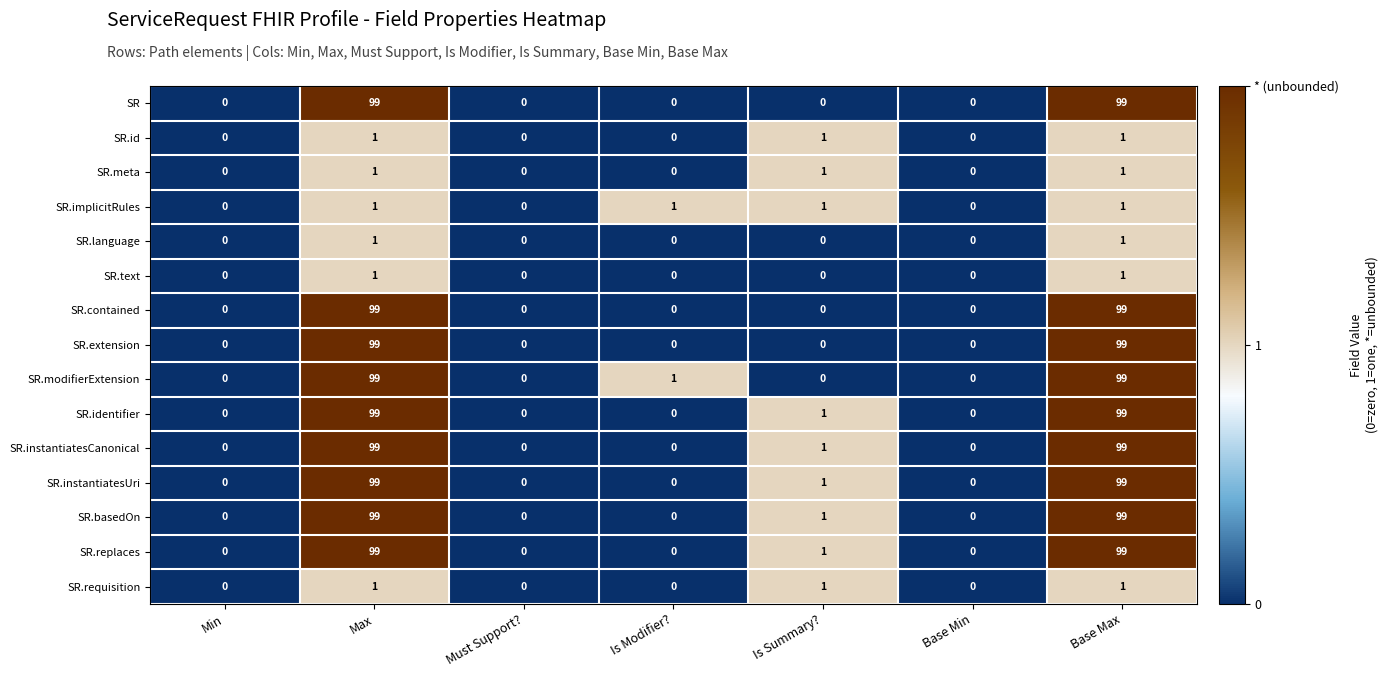

What is the difference between the highest and lowest values at Base Max?

98